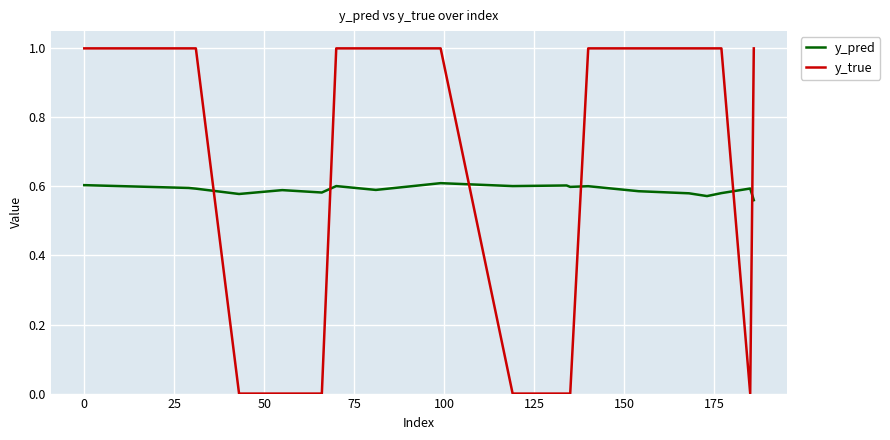

True or false: y_true and y_pred cross at least once.

True